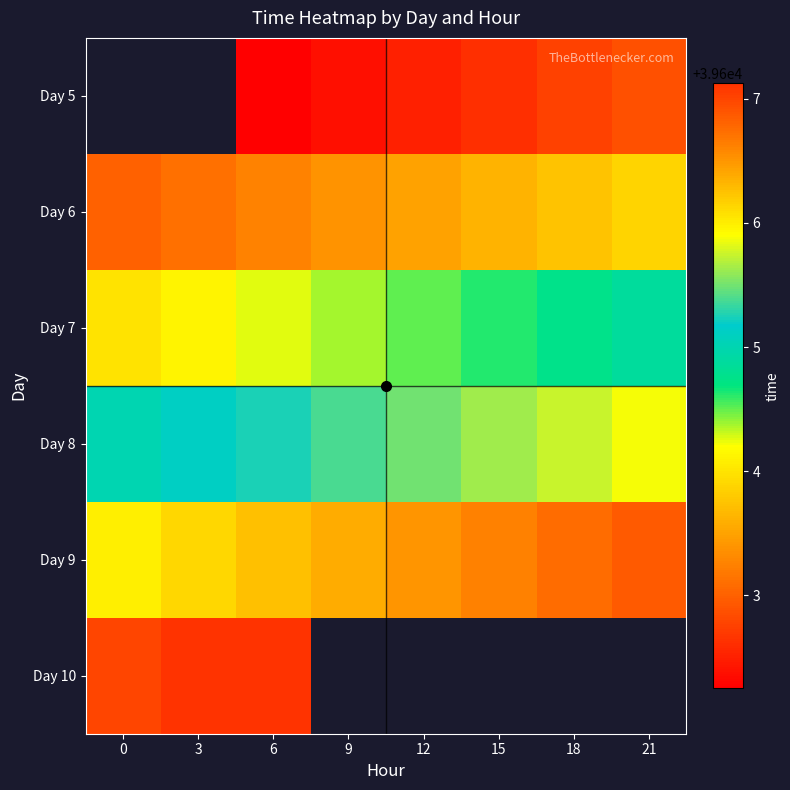

How many values in the Day 6 series exceed 39603?

7